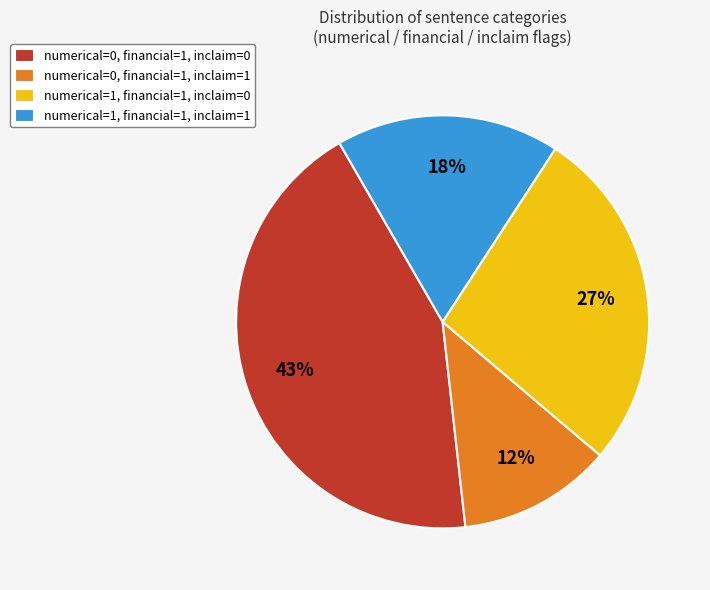

Between numerical=1, financial=1, inclaim=0 and numerical=1, financial=1, inclaim=1, which is larger?

numerical=1, financial=1, inclaim=0